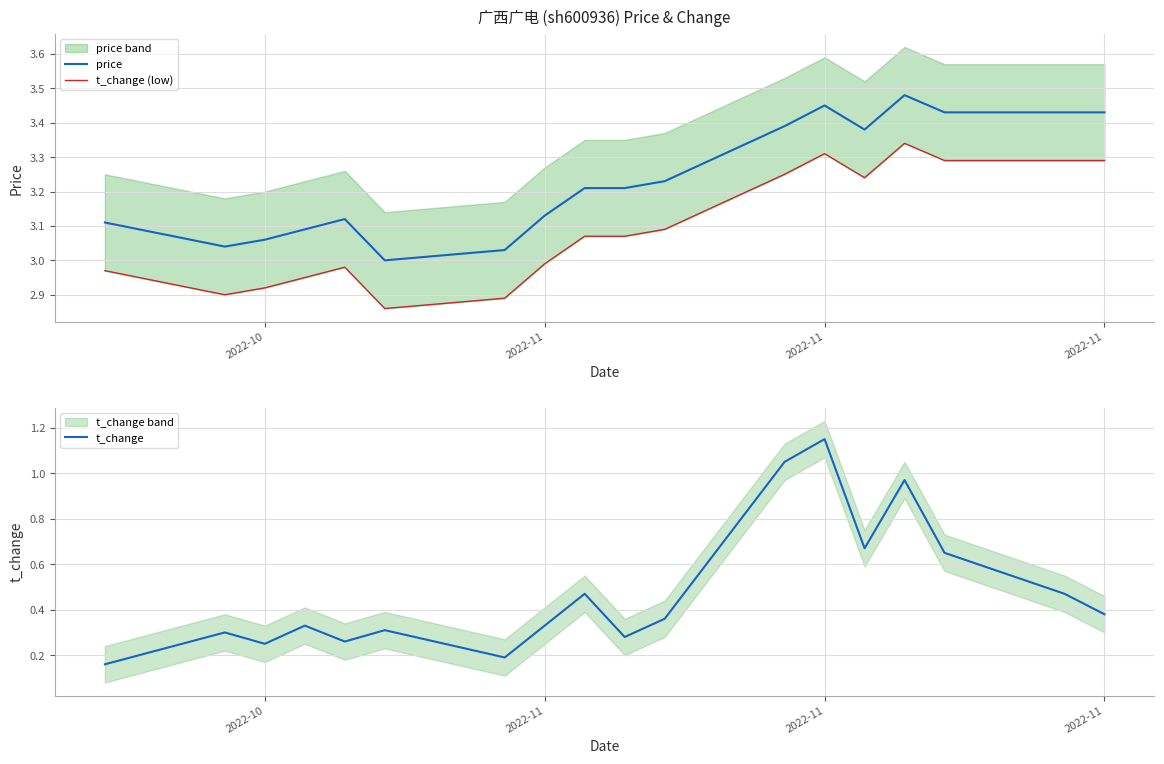

True or false: price and t_change cross at least once.

False